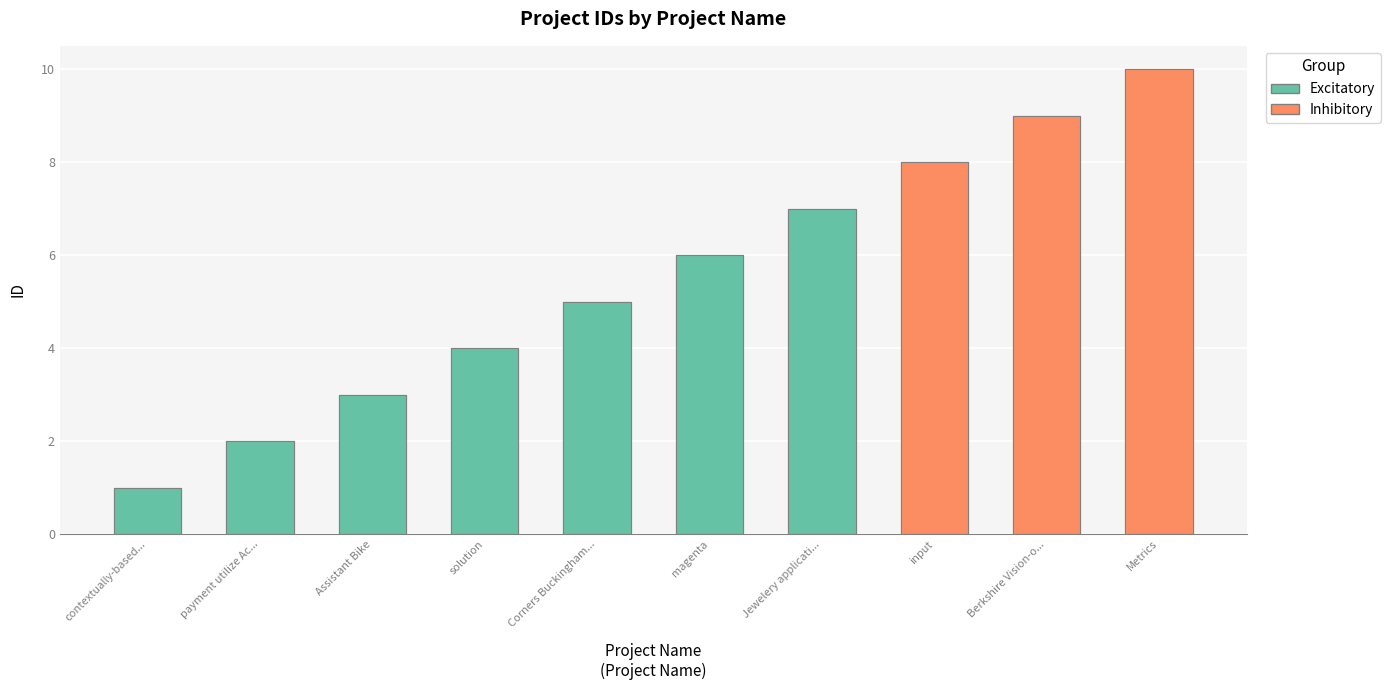

How many data points does each series have?

10